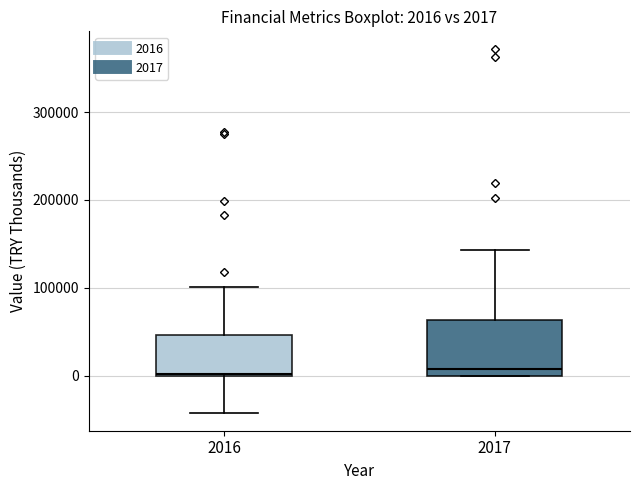

Comparing the boxes themselves (not the whiskers), which one is the tallest?

2017